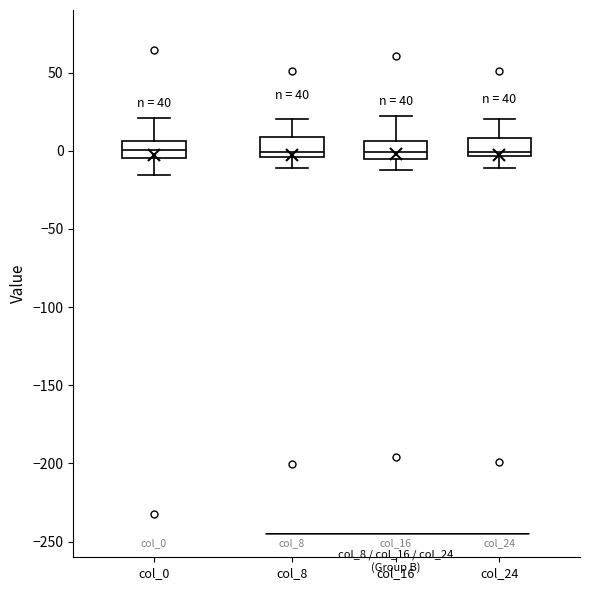

Reading left to right, read every box against the y-axis: the position of its median line, the range the box covers, and the ends of its whiskers. The values are not printed on the chart, so give them approximately, as read against the axis.

col_0: median 0, box -5 to 5, whiskers -15 to 20
col_8: median 0, box -5 to 10, whiskers -10 to 20
col_16: median 0, box -5 to 5, whiskers -15 to 20
col_24: median 0, box -5 to 10, whiskers -10 to 20